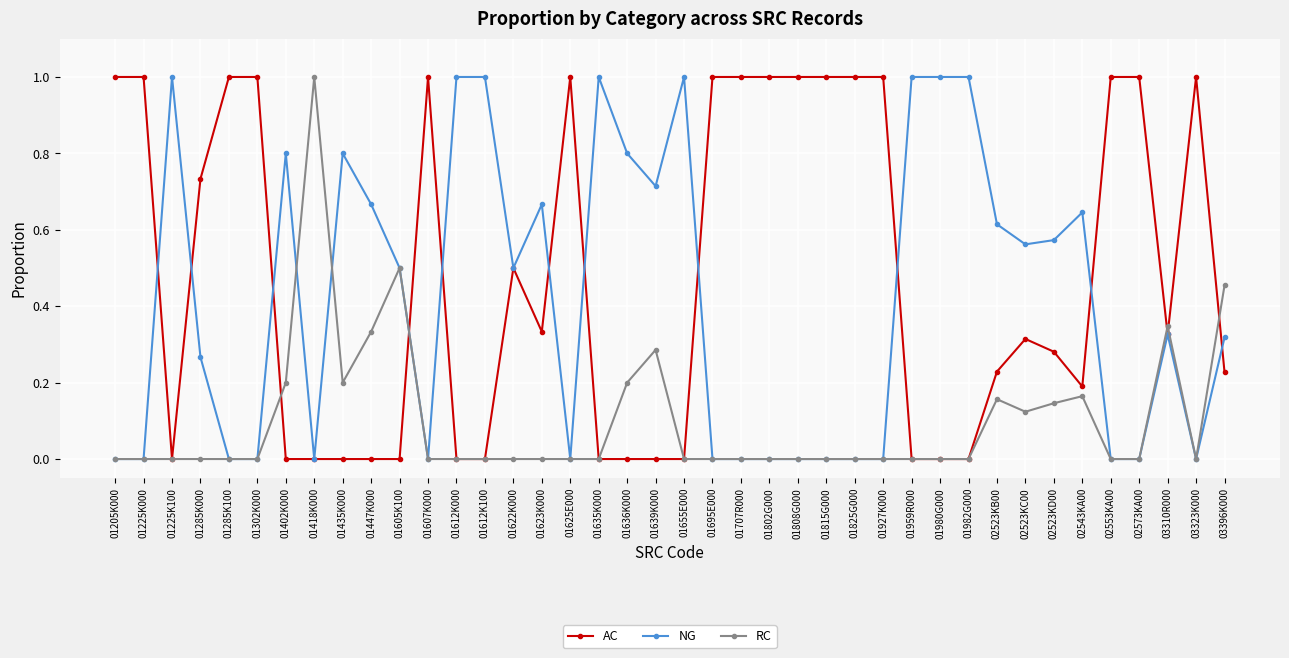

Rank the series by their average value, from lowest to highest.

RC, NG, AC